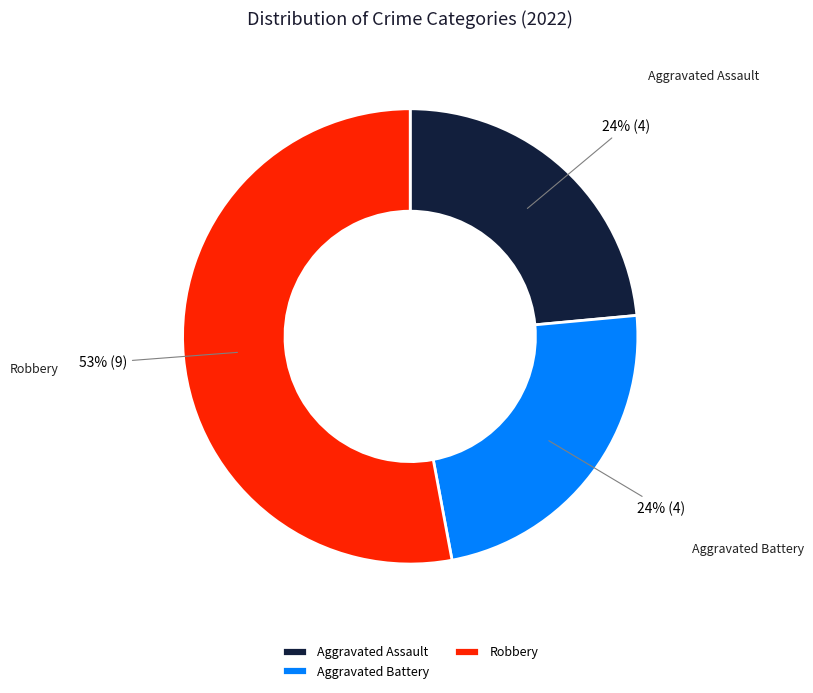

Which slice is the largest?

Robbery